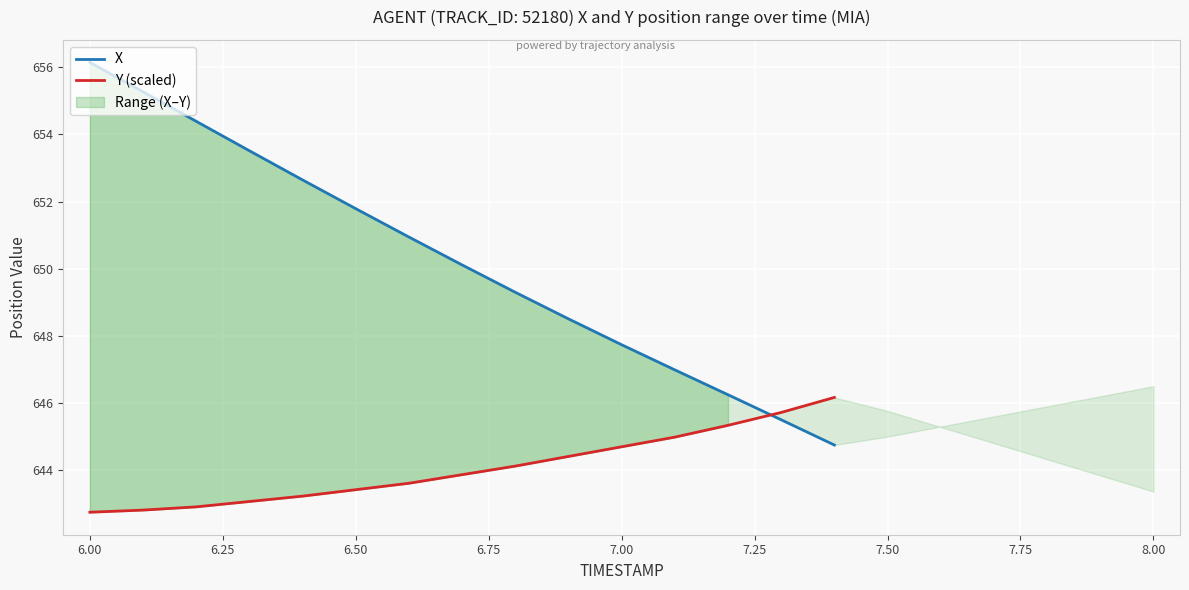

Reading left to right, list all the values displayed in this chart.

X: 656.1	655.3	654.4	653.5	652.6	651.8	650.9	650.1	649.3	648.5	647.7	647.0	646.3	645.5	644.8
Y (scaled): 642.8	642.8	642.9	643.1	643.2	643.4	643.6	643.9	644.1	644.4	644.7	645.0	645.3	645.7	646.2